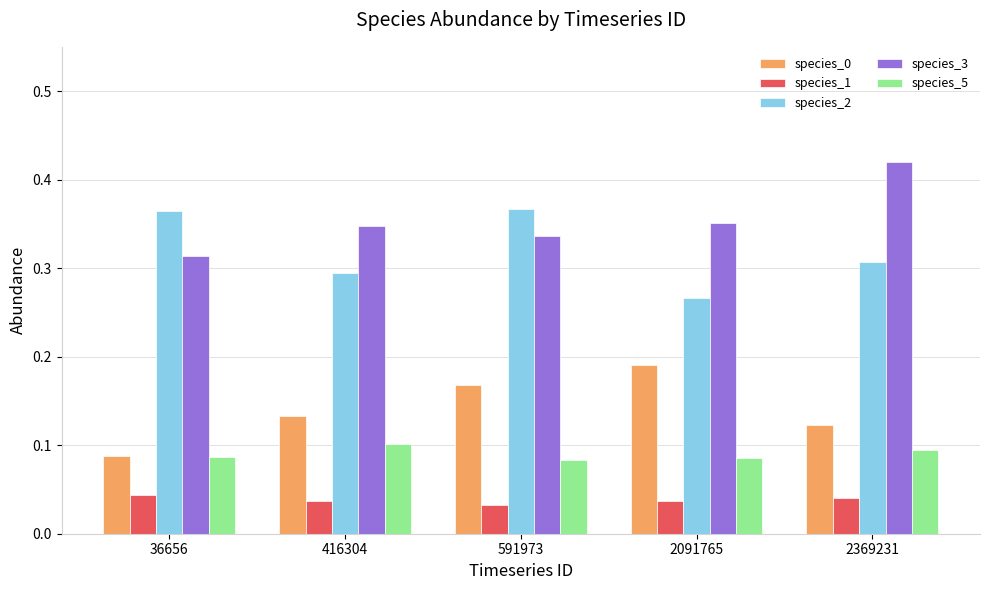

At which label does species_2 reach its minimum?

2091765